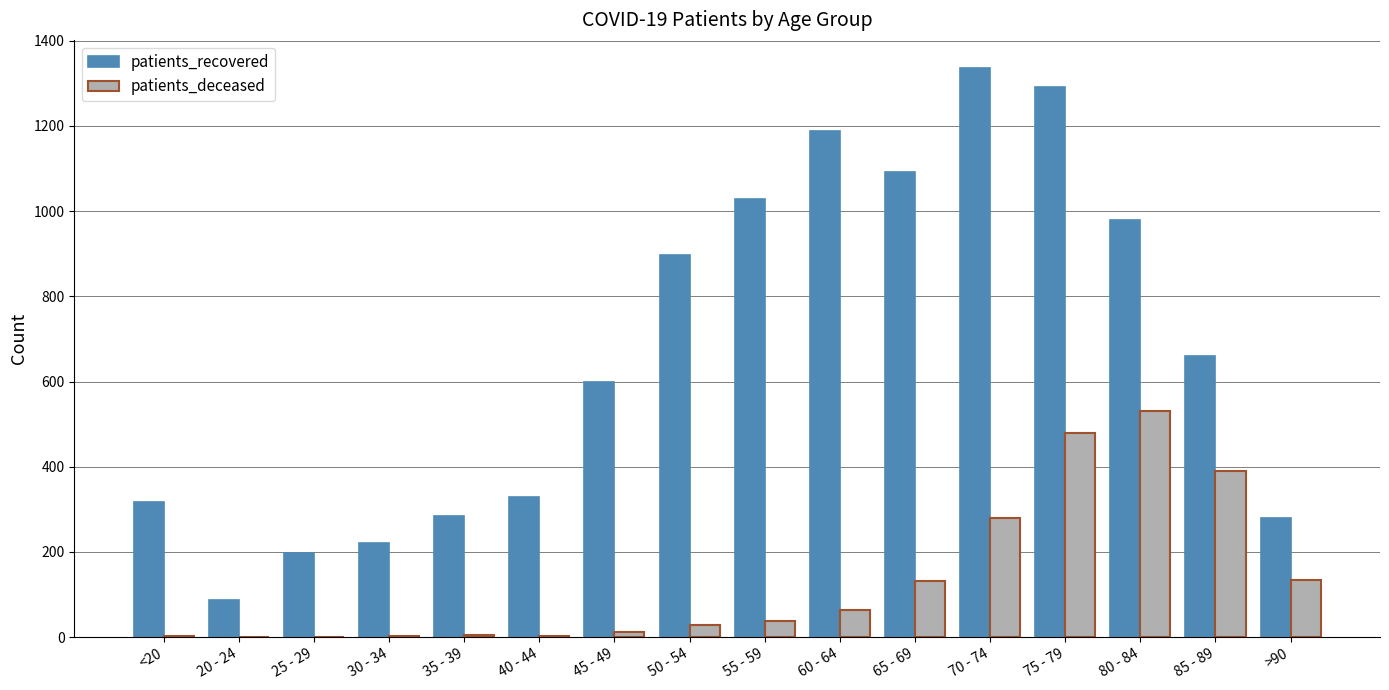

At which category is the sum across all series the highest?

75 - 79